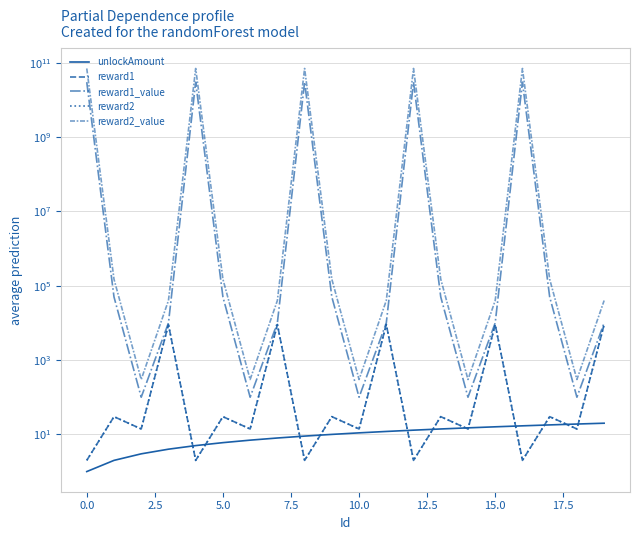

What is the maximum value for reward1?

9010